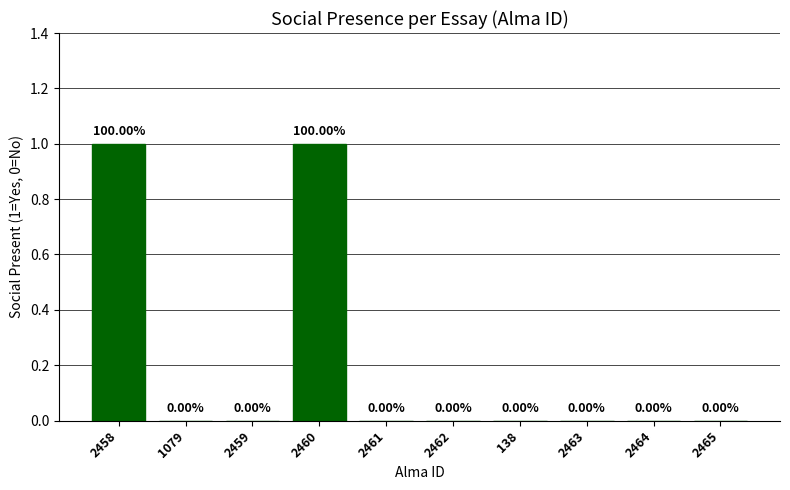

Are the bars grouped side by side (vs. stacked)?

No